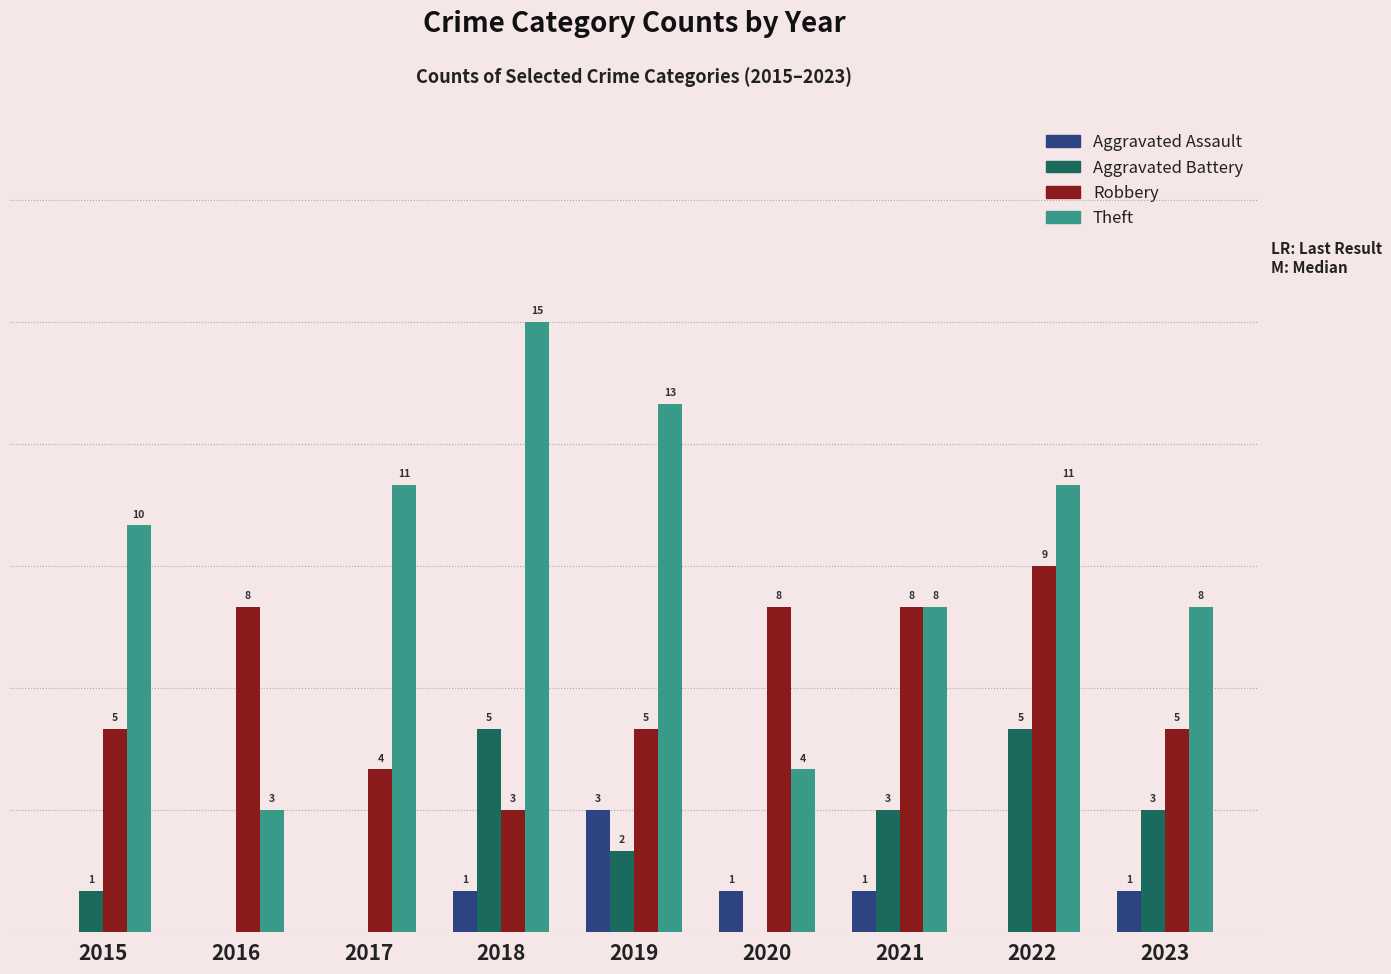

Are the bars grouped side by side (vs. stacked)?

Yes